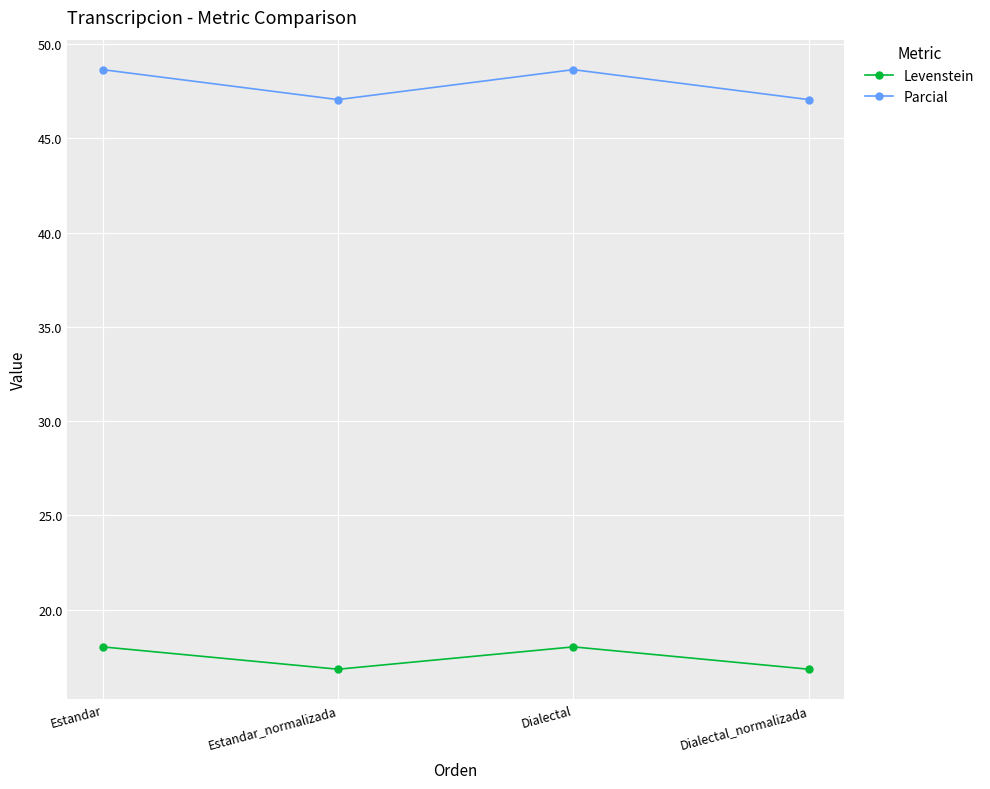

Reading left to right, list all the values displayed in this chart.

Levenstein: Estandar=18.0	Estandar_normalizada=16.8	Dialectal=18.0	Dialectal_normalizada=16.8
Parcial: Estandar=48.6	Estandar_normalizada=47.1	Dialectal=48.6	Dialectal_normalizada=47.1